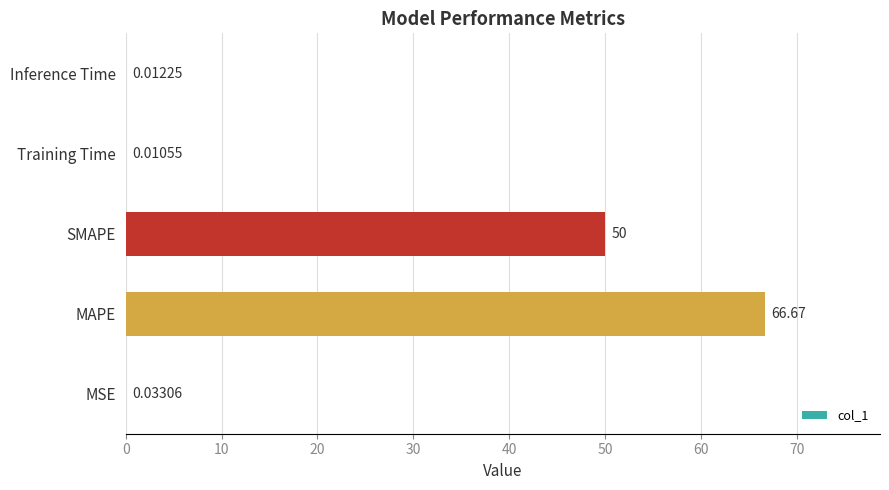

Which label corresponds to the largest value in the chart?

MAPE